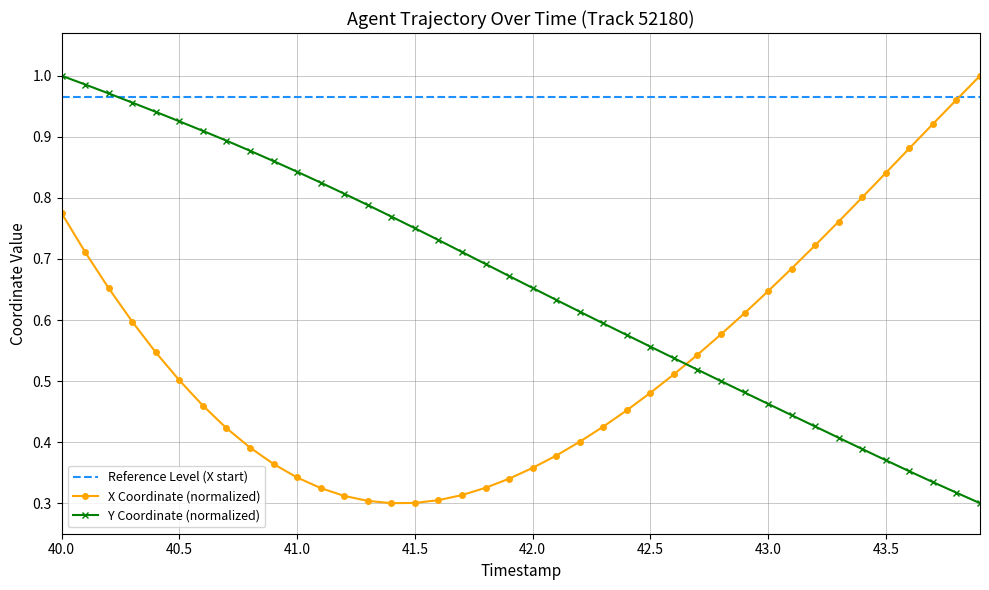

True or false: X Coordinate (normalized) and Y Coordinate (normalized) intersect in this chart.

True